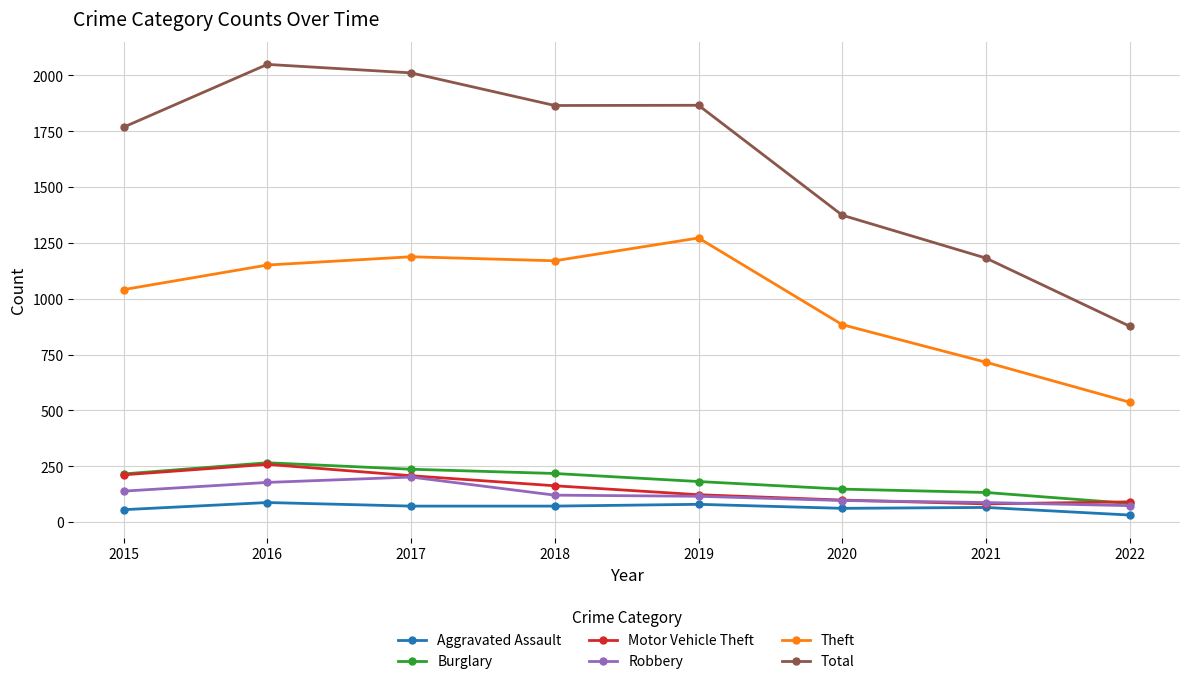

Where is the first local maximum for Motor Vehicle Theft?

2016